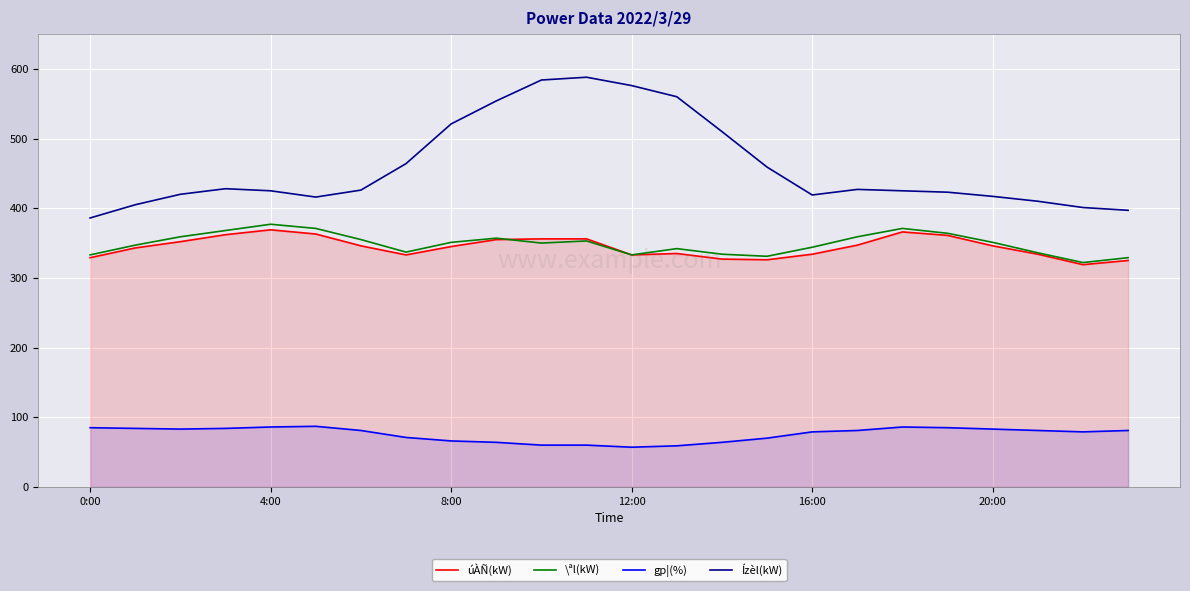

True or false: gp¦(%) has a value of 79 at 16:00.

True